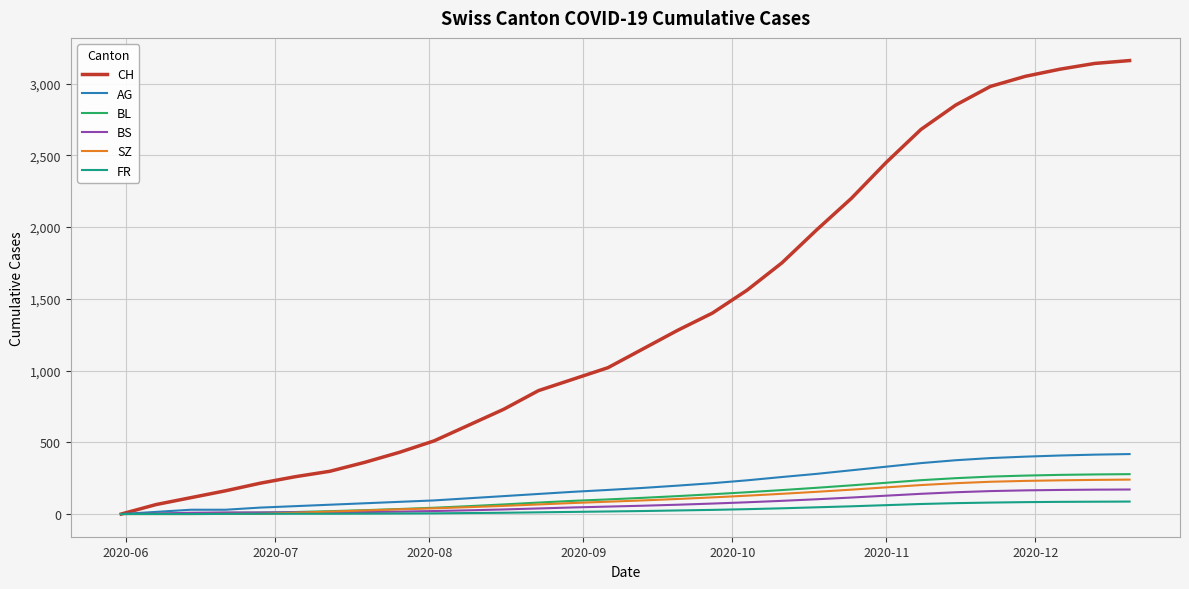

Which series has the largest total across all categories?

CH